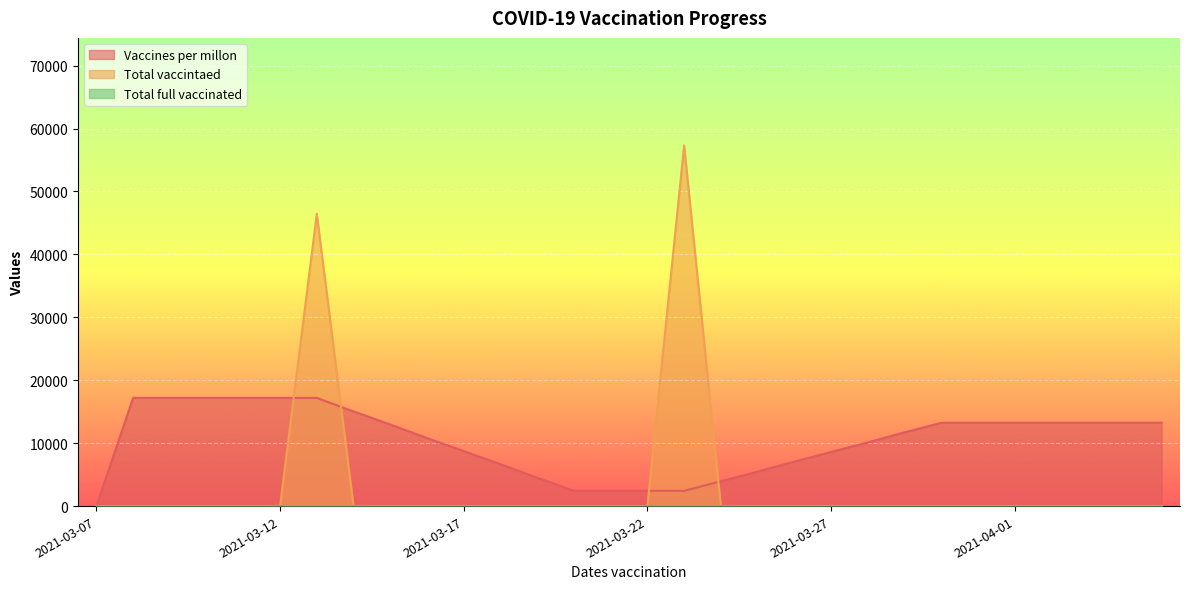

True or false: Vaccines per millon and Total vaccintaed cross at least once.

True